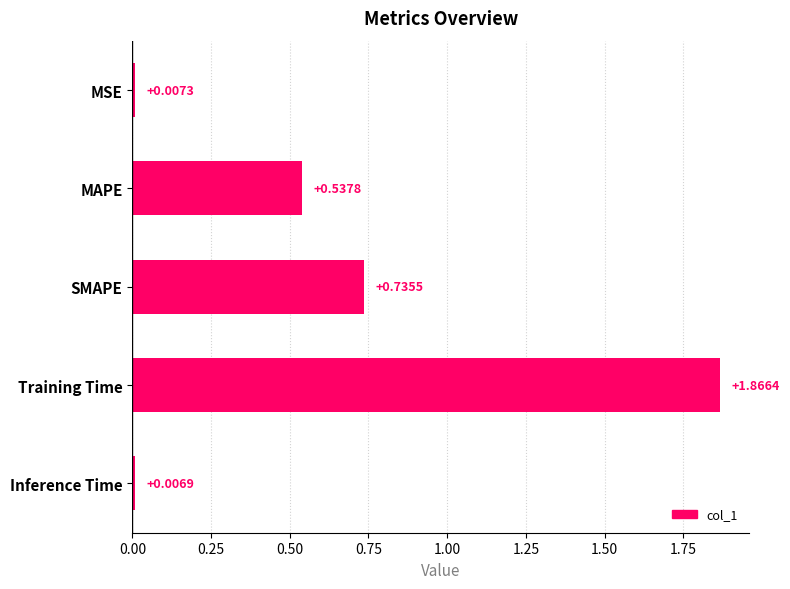

Which label corresponds to the largest value in the chart?

Training Time